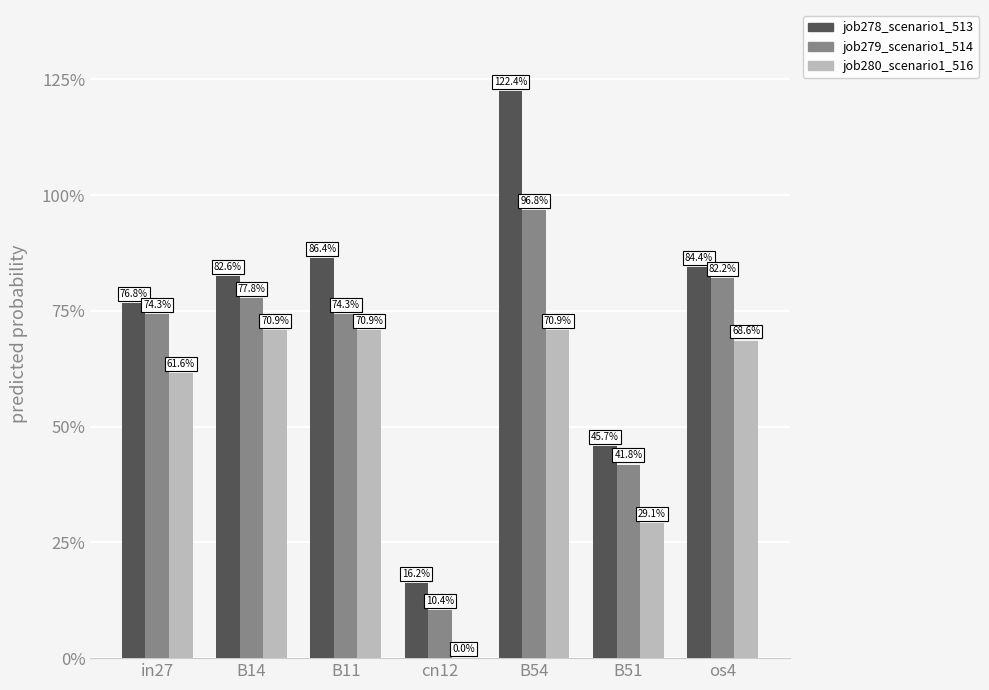

Are the bars horizontal?

No